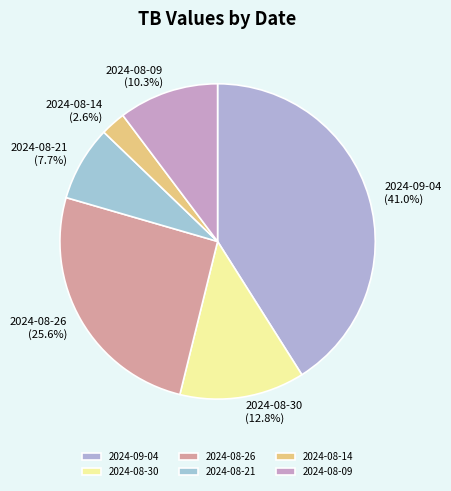

What is the largest slice in the pie chart?

2024-09-04